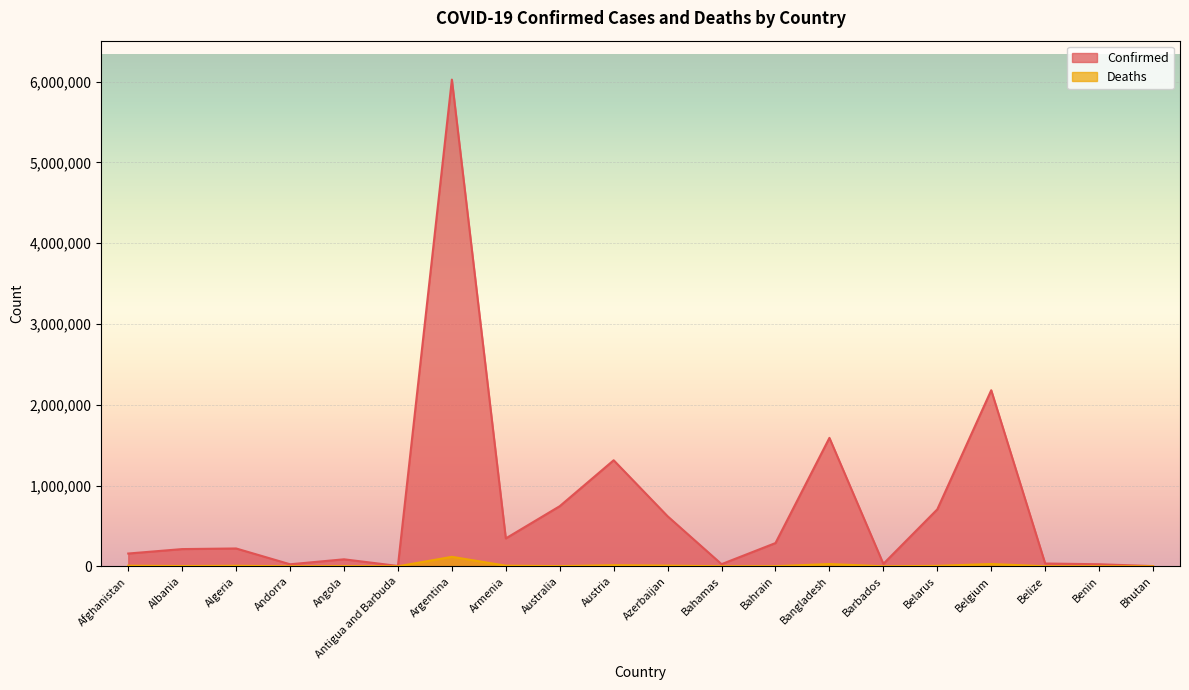

How many interior local valleys does the Deaths series have?

6